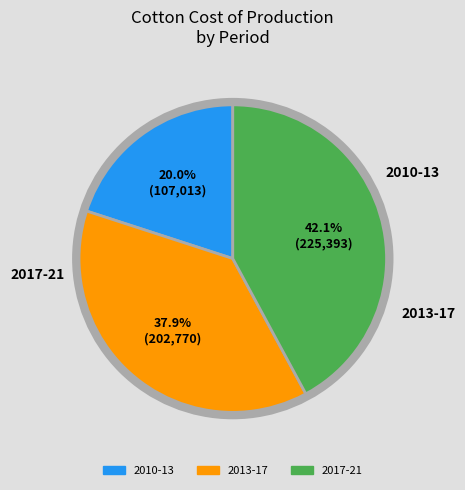

Is there a majority slice in this chart?

No